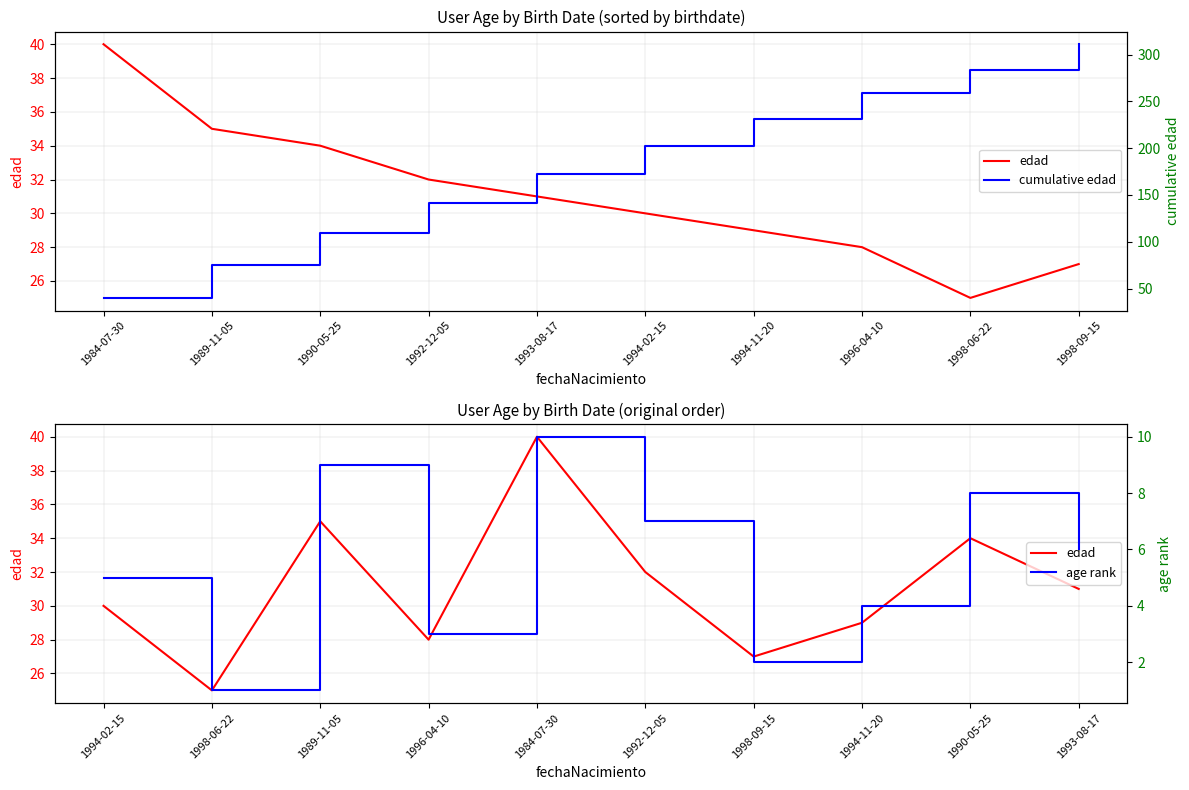

What are all the series names shown in the legend?

edad, cumulative edad, age rank